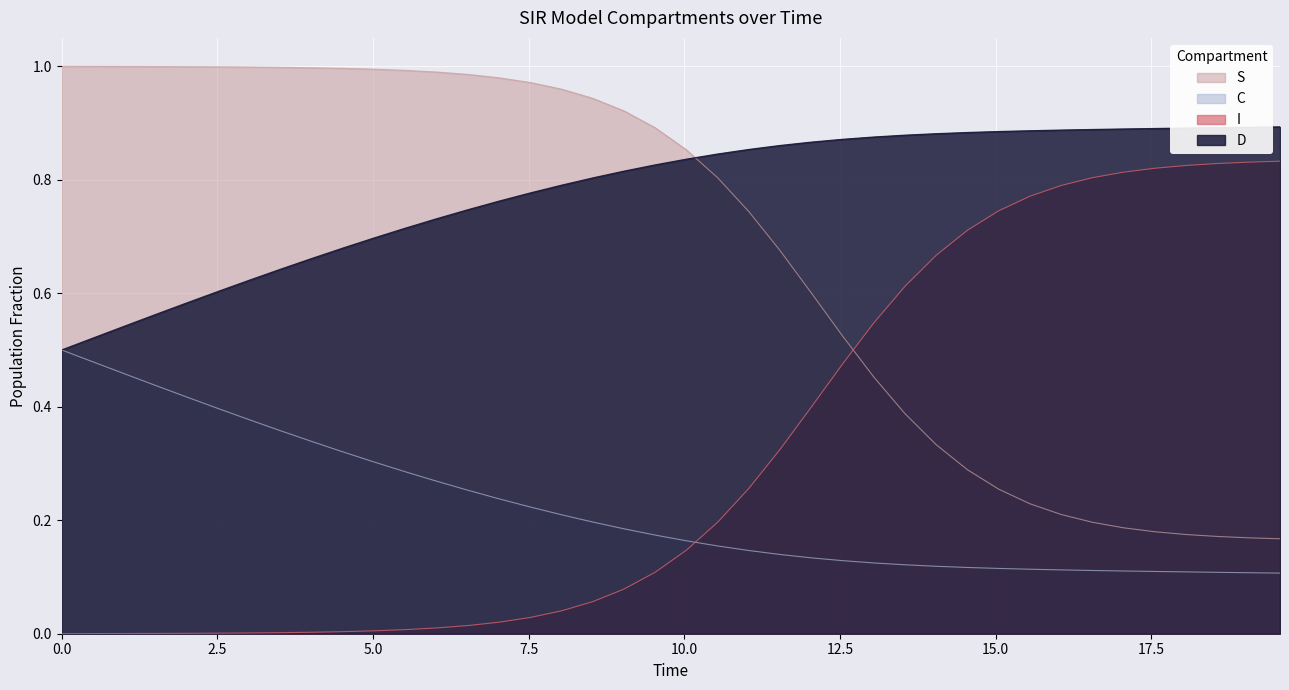

True or false: D and S cross at least once.

True